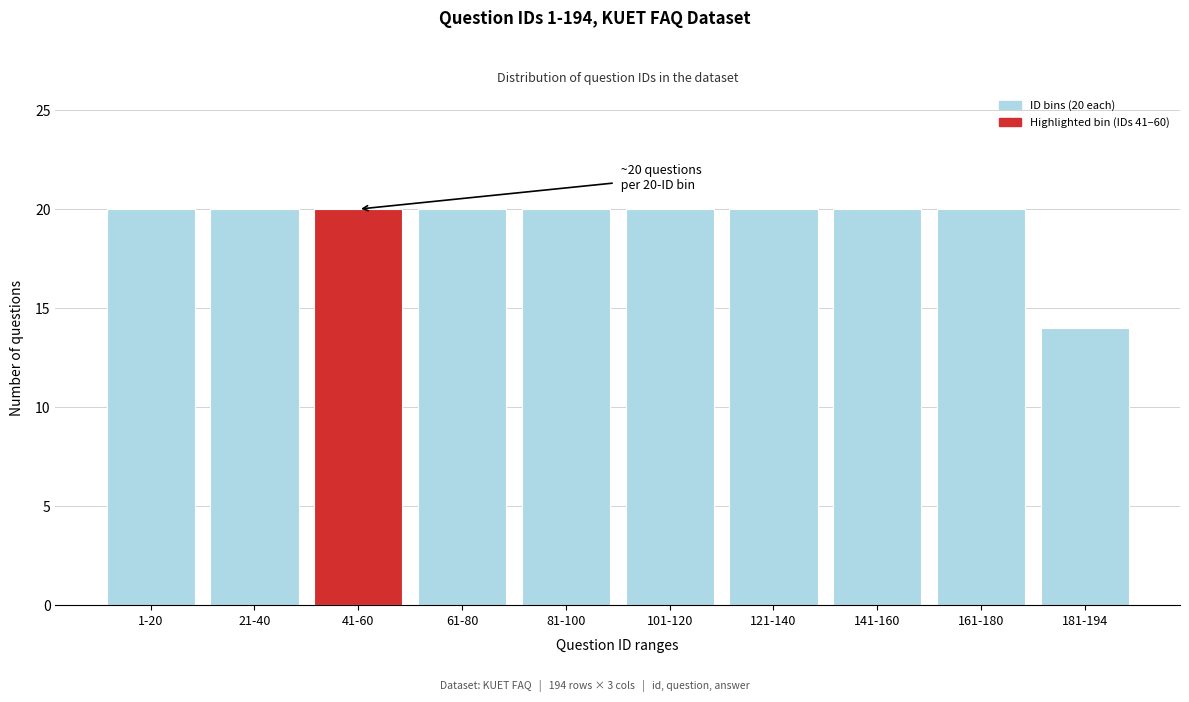

Reading right to left, what are all the values shown in this chart?

181-194=14	161-180=20	141-160=20	121-140=20	101-120=20	81-100=20	61-80=20	41-60=20	21-40=20	1-20=20